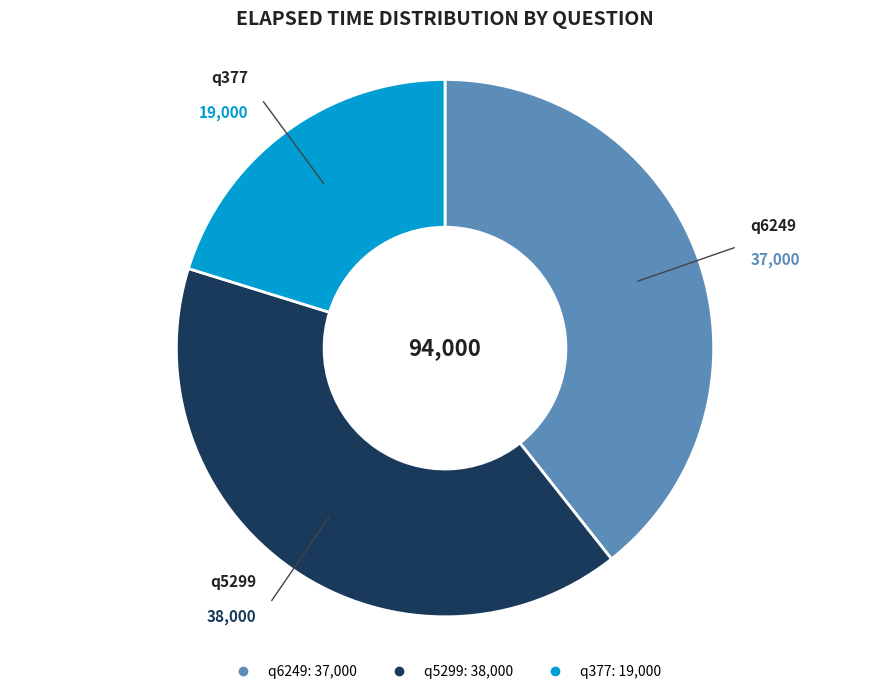

Which category has the smallest portion of the pie?

q377